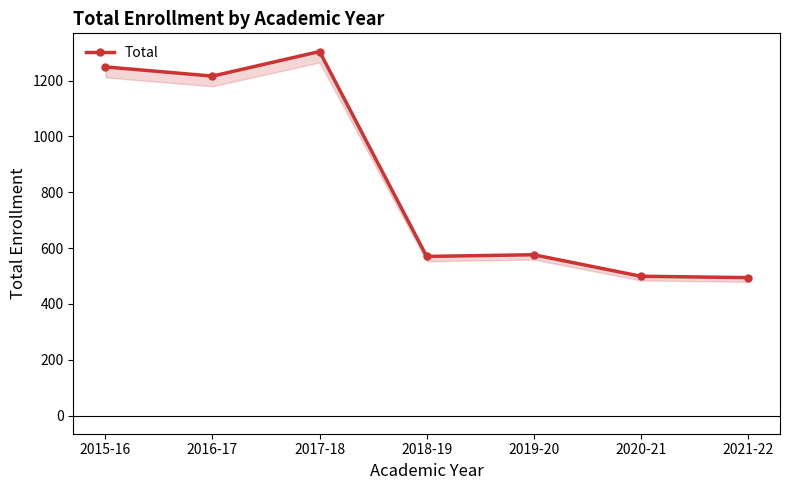

What is the difference between the second highest and second lowest values?

750